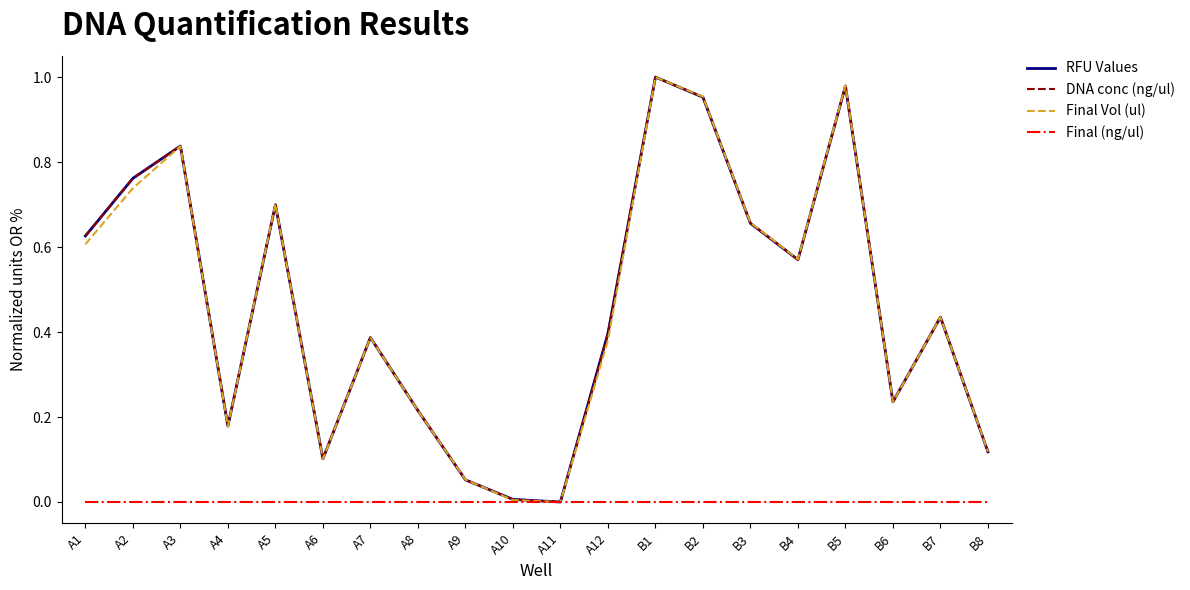

How many lines are shown in the chart?

4